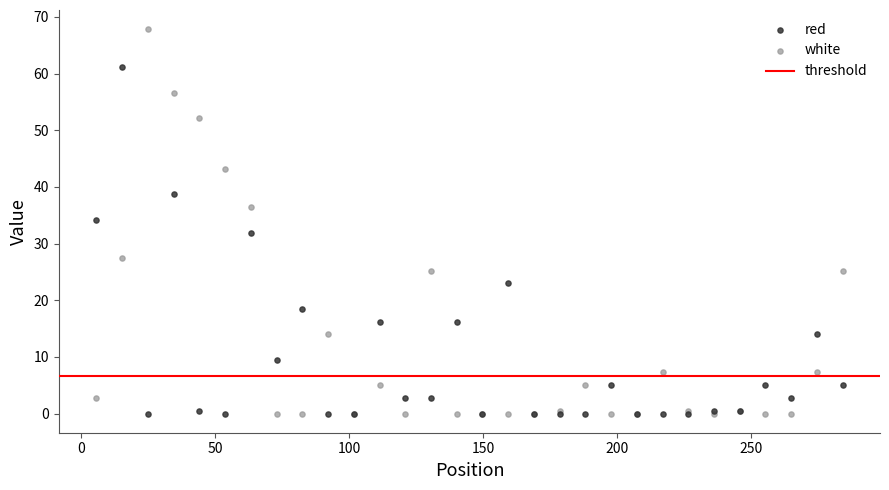

Which series reaches the maximum Y coordinate?

white